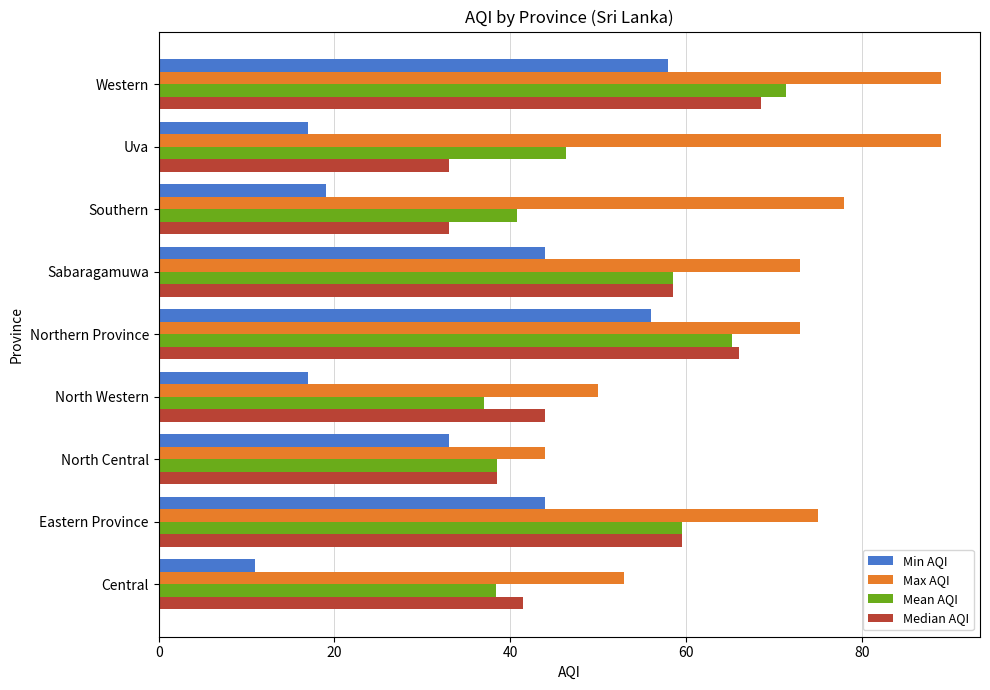

How many distinct data groups are displayed?

4